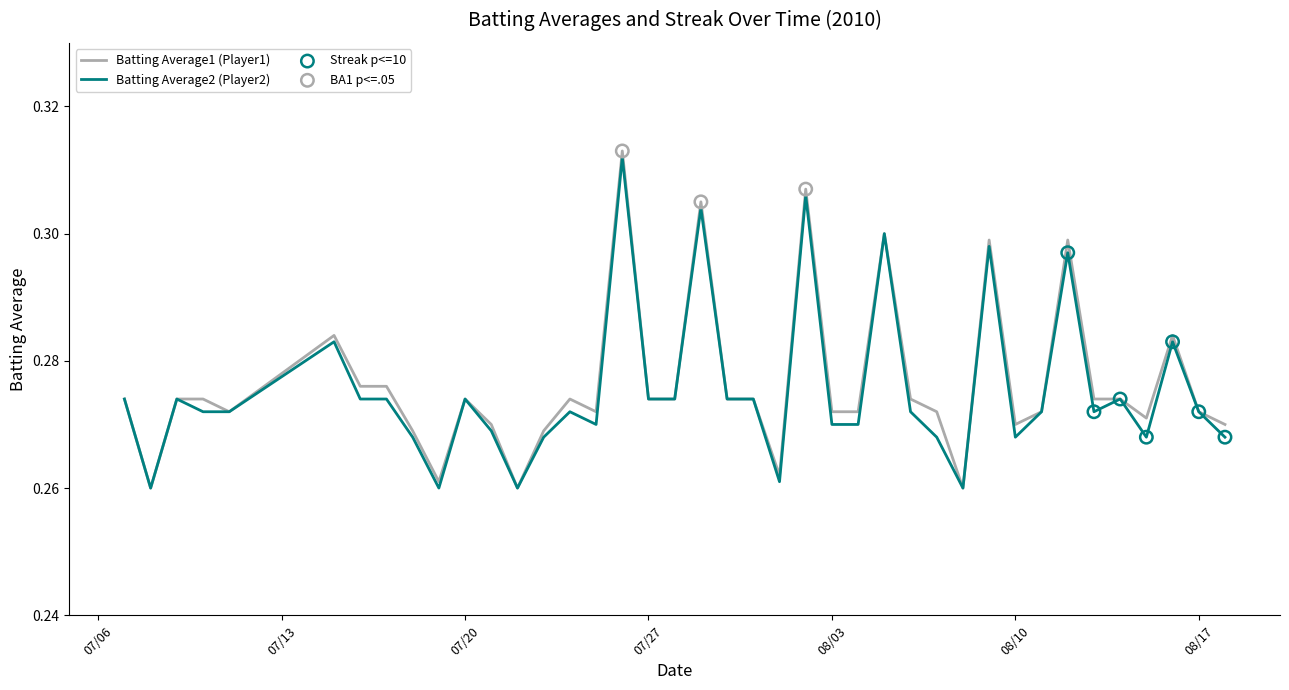

At how many categories does at least one series exceed 0?

40